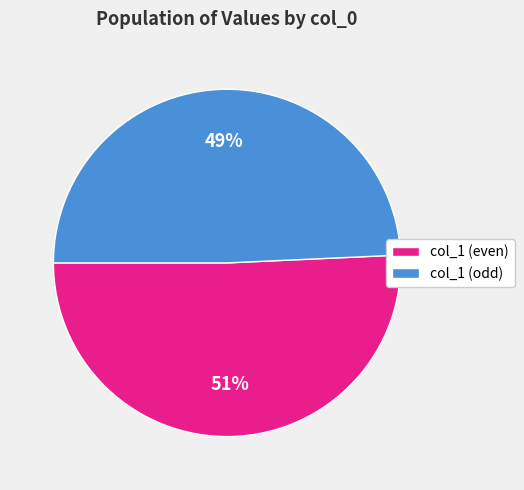

True or false: col_1 (odd) accounts for 49% of the total.

True